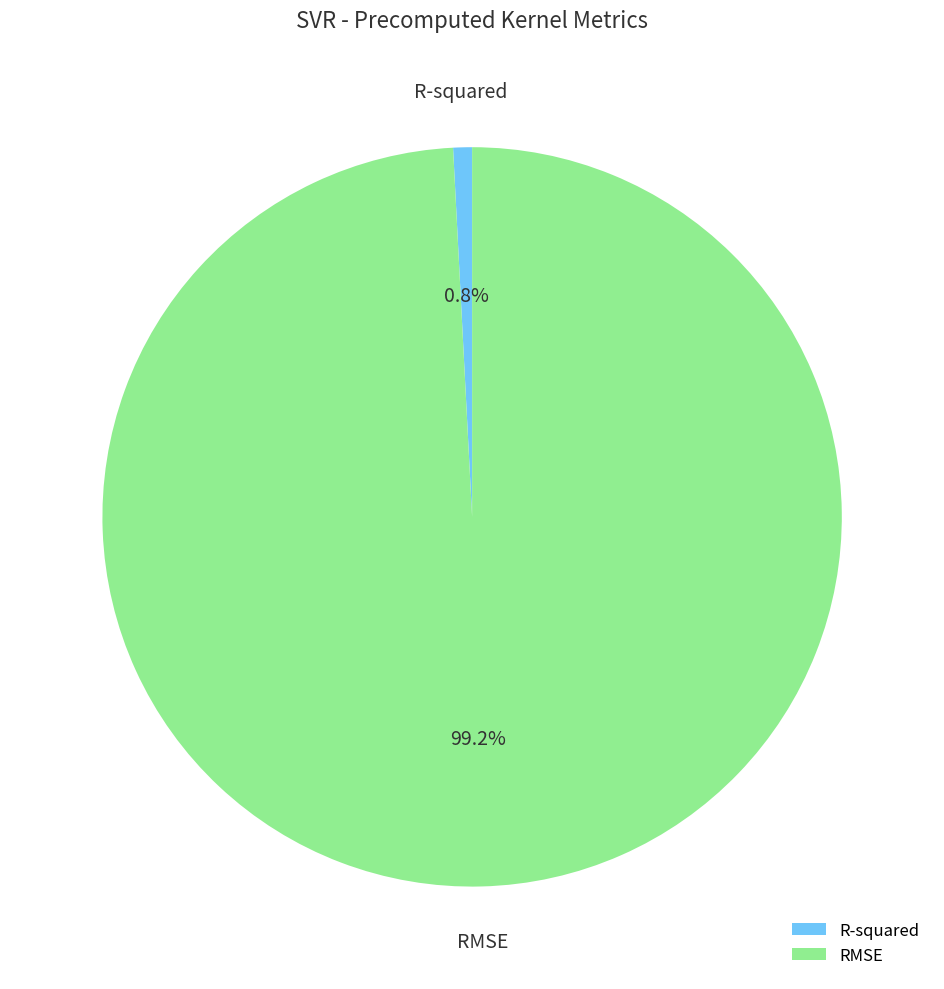

To the nearest percent, what portion does R-squared represent?

1%